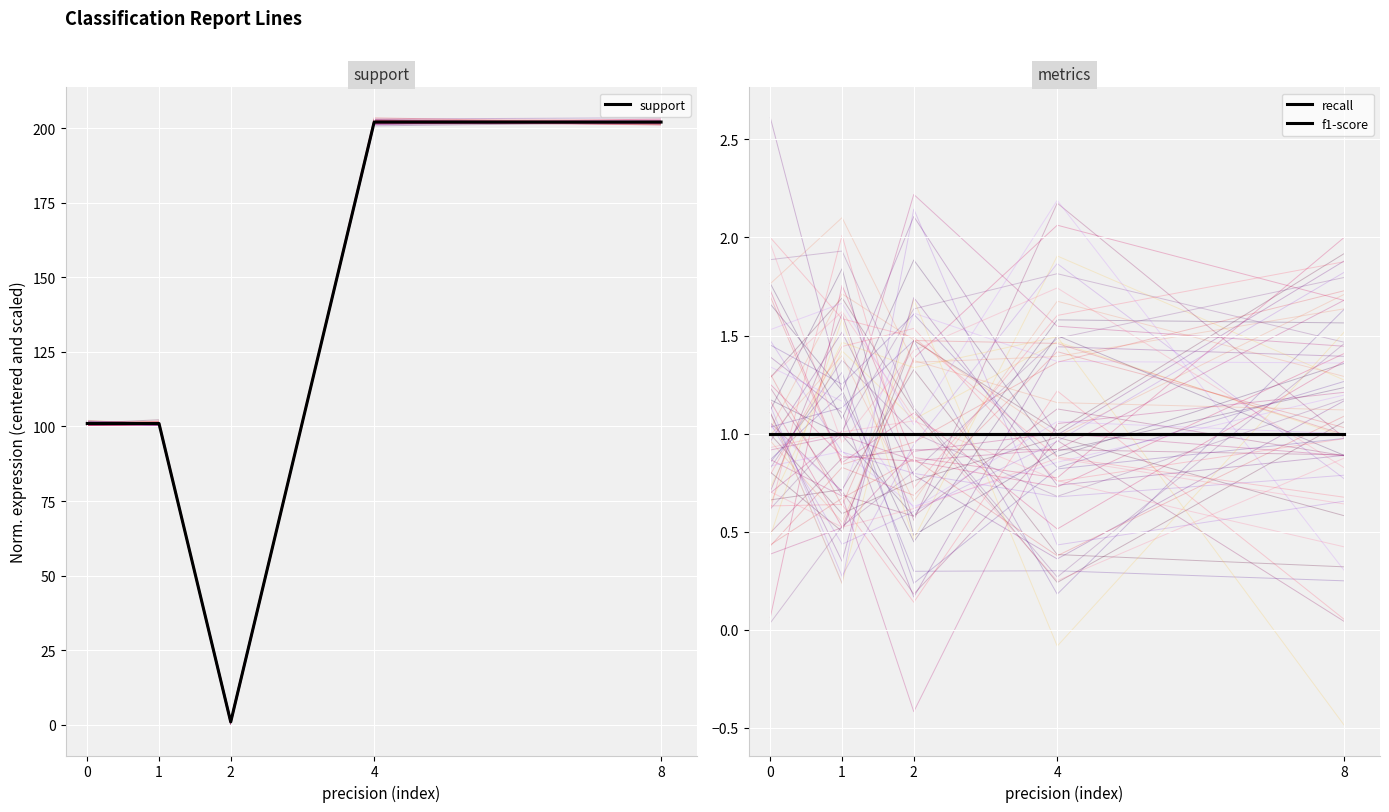

Reading right to left, extract all data points from this chart.

support: 202	202	1	101	101
recall: 1	1	1	1	1
f1-score: 1	1	1	1	1